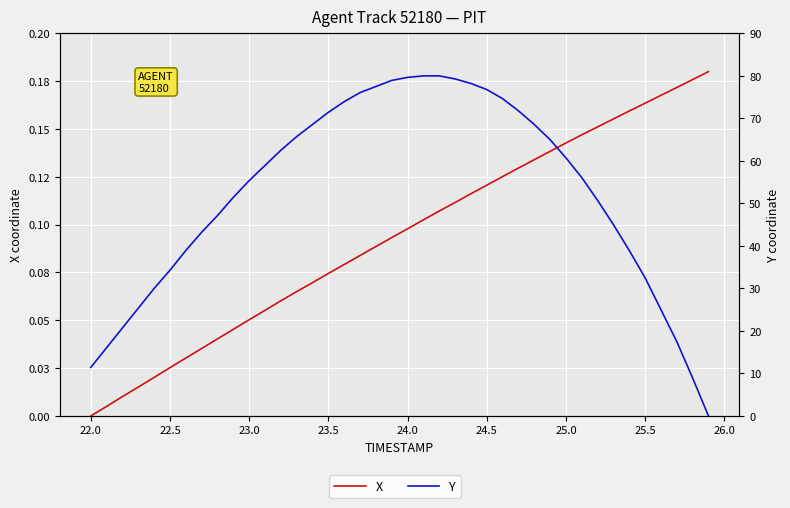

Is this an area chart (filled region under the line)?

No